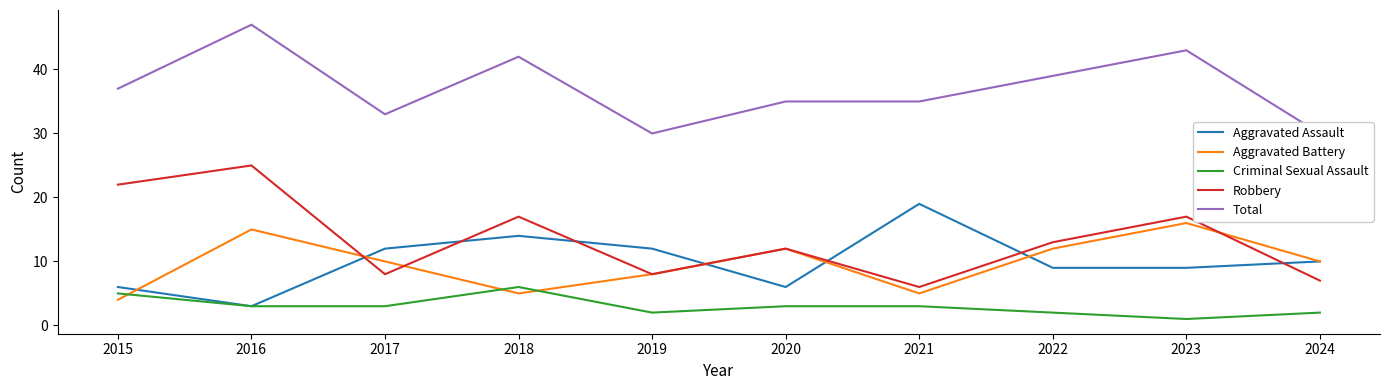

How many data points in Robbery are less than 13?

5